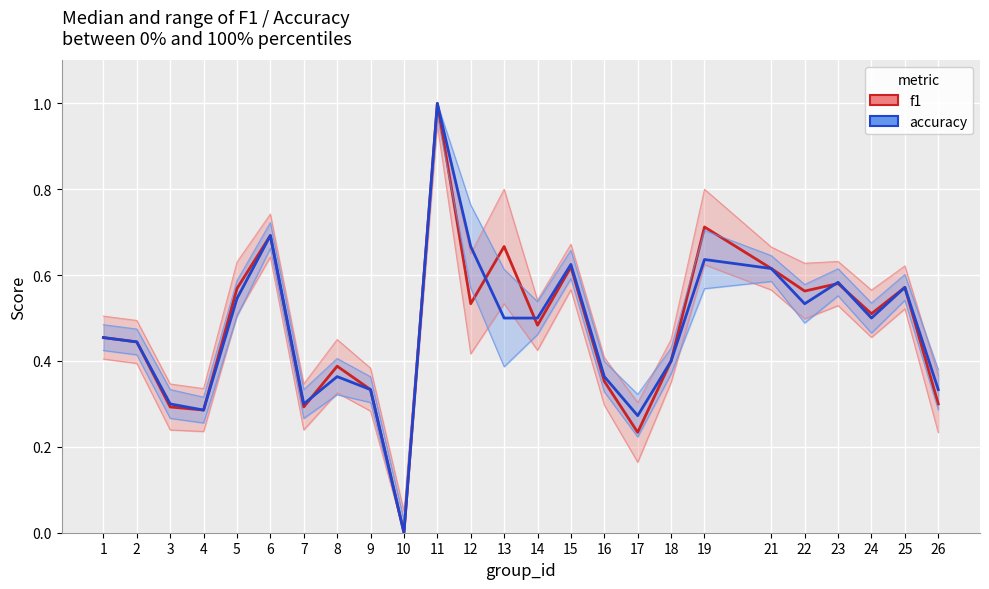

Which series changed the most between 7 and 9?

f1